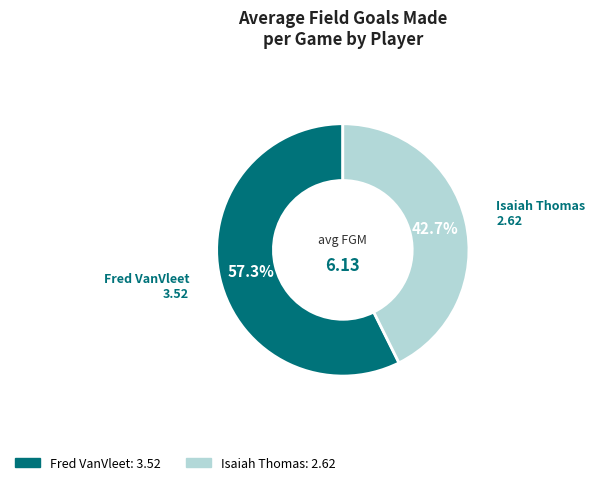

Which has a higher value, Isaiah Thomas or Fred VanVleet?

Fred VanVleet